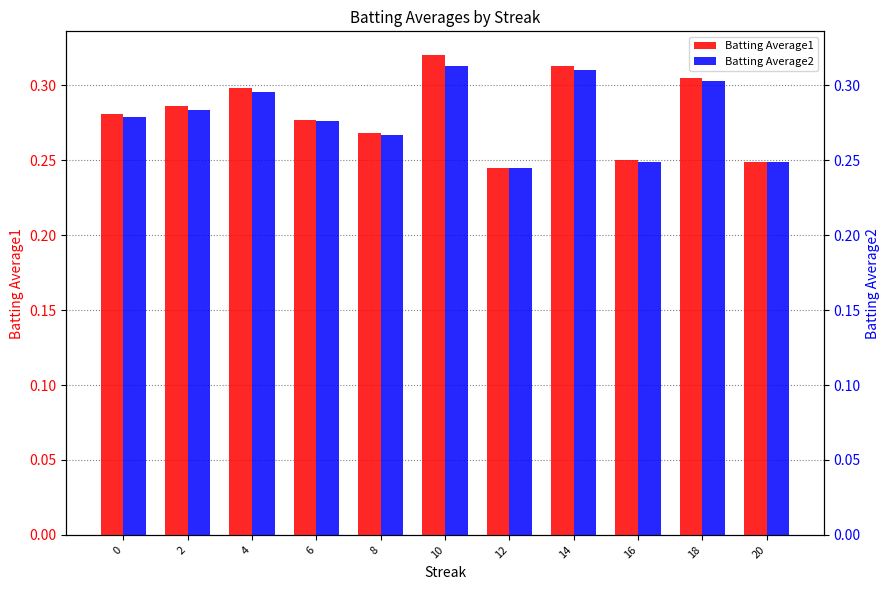

Is it true that Batting Average1 equals 0.1 at 6?

False